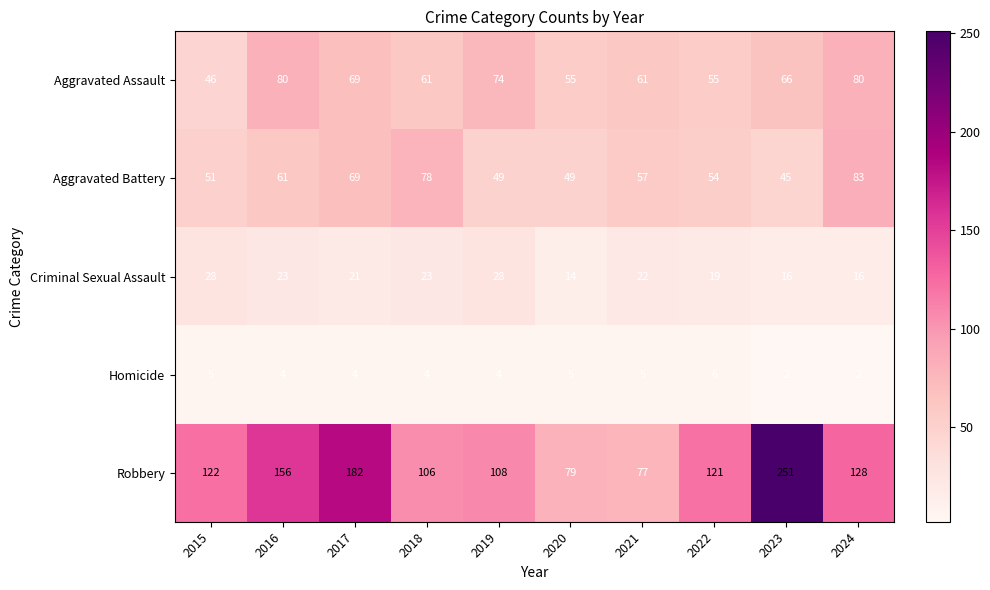

At which label does Aggravated Assault first exceed 66?

2016